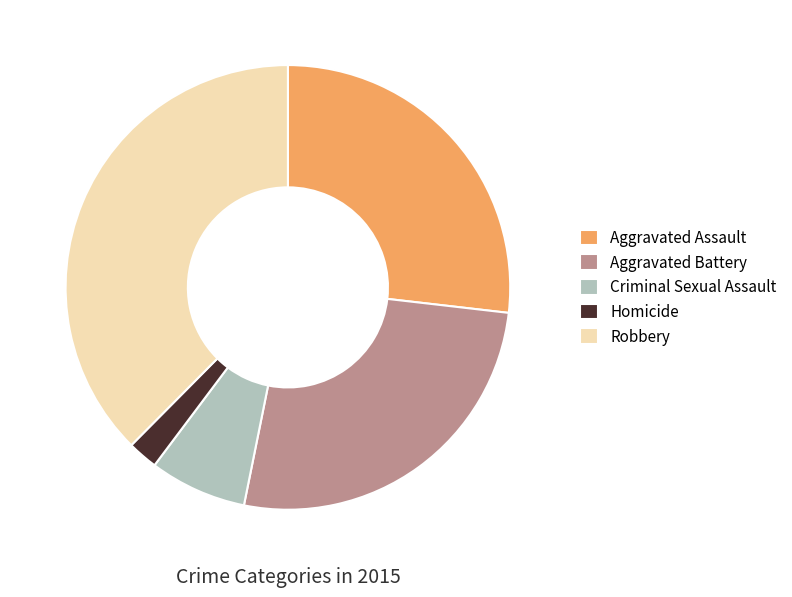

What is the ratio of the value at Robbery to the value at Aggravated Assault?

1.4